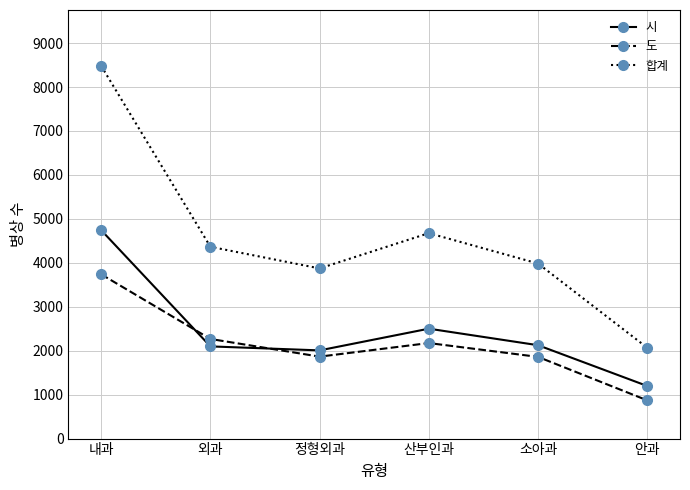

What value does the 시 series have at 외과, to the nearest 10?

2100